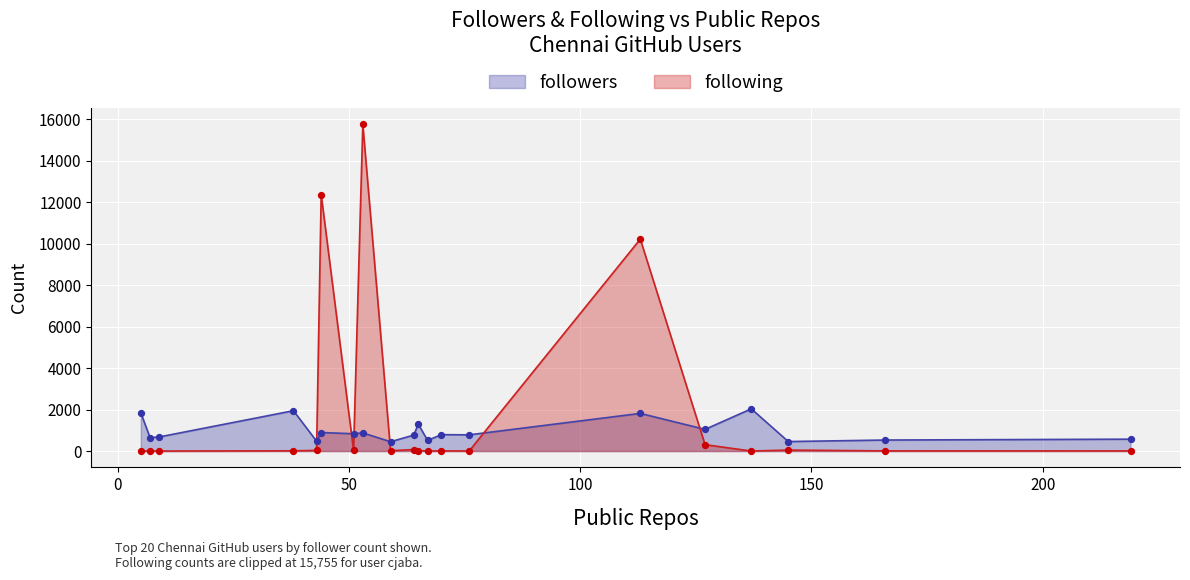

Which series reaches the minimum Y coordinate?

following